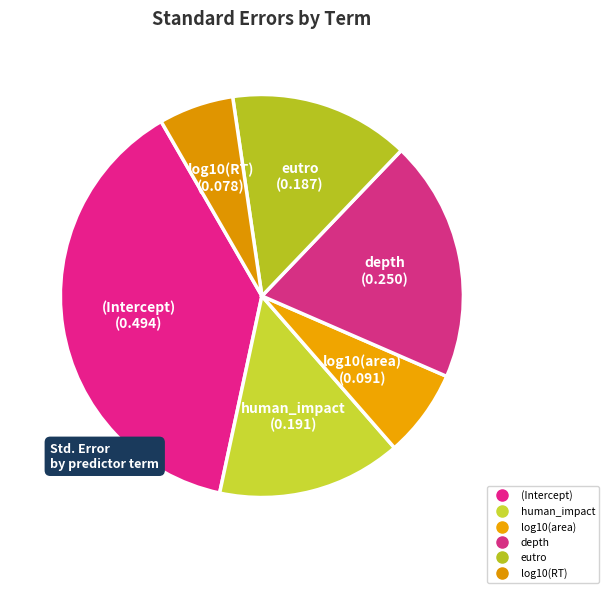

How many slices are in this pie chart?

6